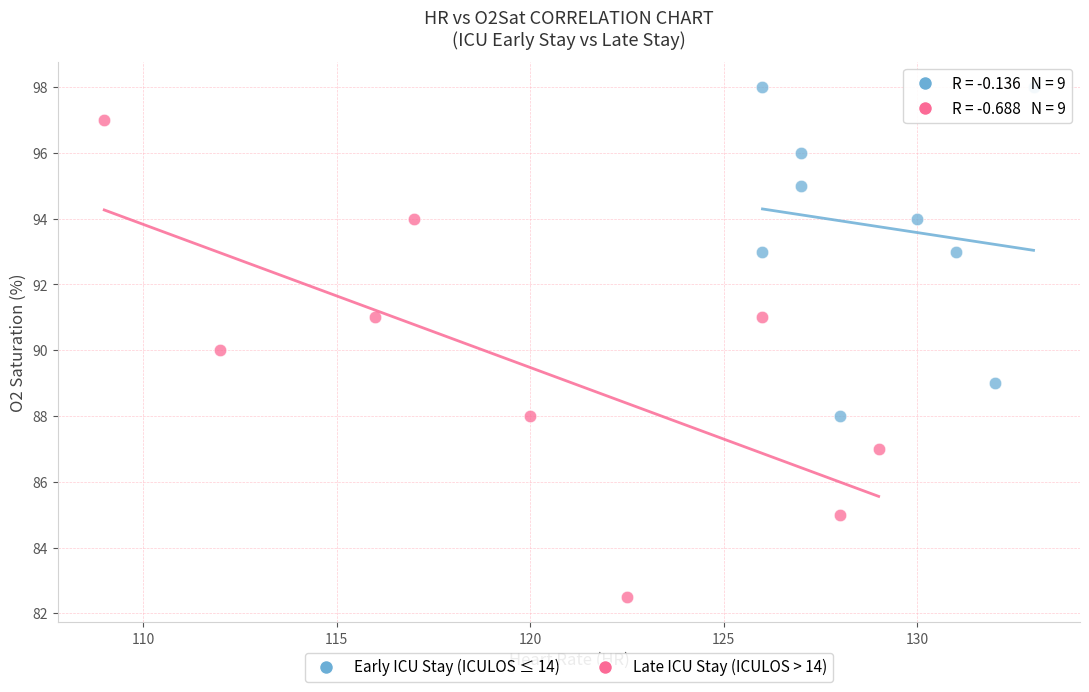

Which series has the widest spread of Y values?

Late ICU Stay (ICULOS > 14)